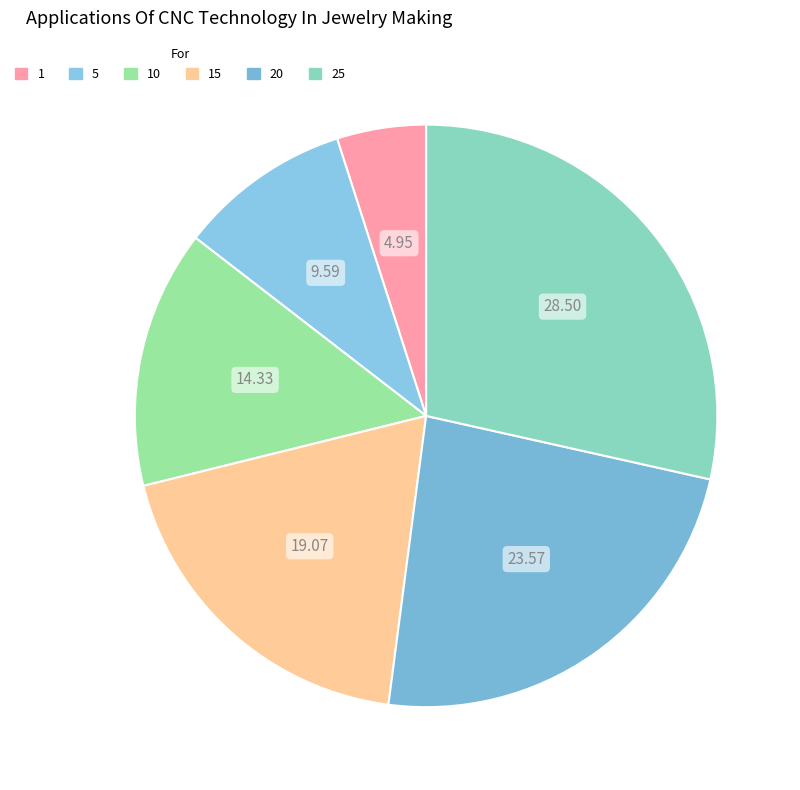

To the nearest percent, what percentage of the pie is 5?

10%